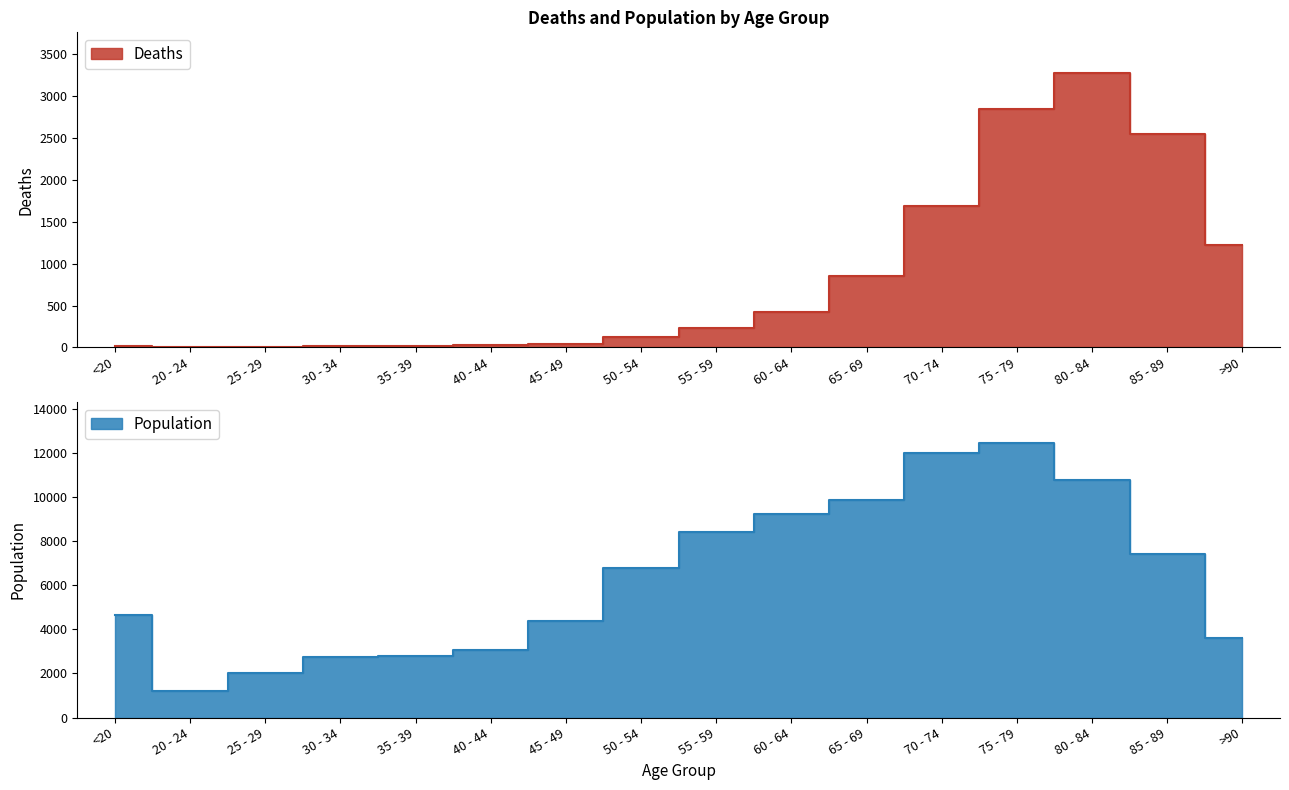

Does the chart display data point markers on the line(s)?

No